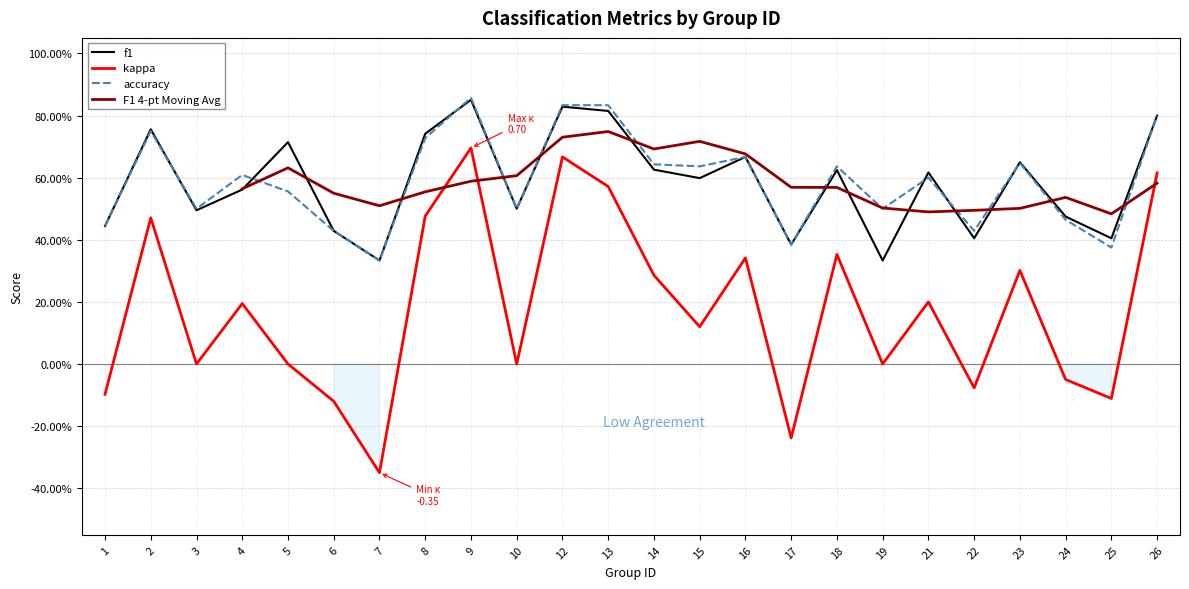

What is the approximate value of f1 at 13?

0.8